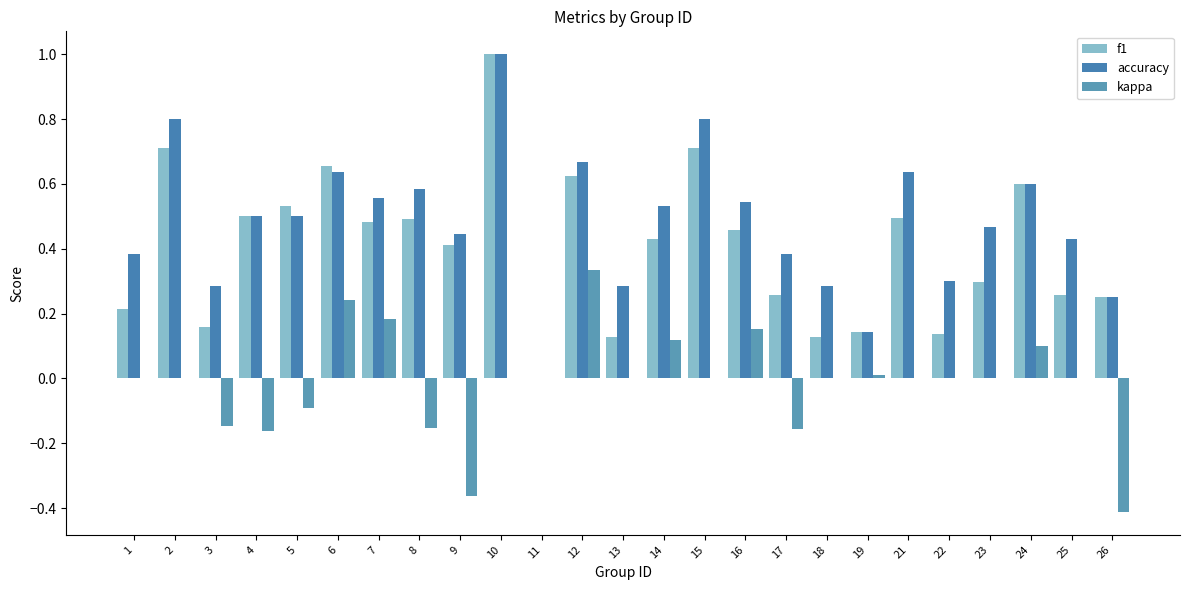

Reading left to right, what are all the values shown in this chart?

f1: 1=0.2	2=0.7	3=0.2	4=0.5	5=0.5	6=0.7	7=0.5	8=0.5	9=0.4	10=1.0	11=0.0	12=0.6	13=0.1	14=0.4	15=0.7	16=0.5	17=0.3	18=0.1	19=0.1	21=0.5	22=0.1	23=0.3	24=0.6	25=0.3	26=0.2
accuracy: 1=0.4	2=0.8	3=0.3	4=0.5	5=0.5	6=0.6	7=0.6	8=0.6	9=0.4	10=1.0	11=0.0	12=0.7	13=0.3	14=0.5	15=0.8	16=0.5	17=0.4	18=0.3	19=0.1	21=0.6	22=0.3	23=0.5	24=0.6	25=0.4	26=0.2
kappa: 1=0.0	2=0.0	3=-0.1	4=-0.2	5=-0.1	6=0.2	7=0.2	8=-0.2	9=-0.4	10=0.0	11=0.0	12=0.3	13=0.0	14=0.1	15=0.0	16=0.2	17=-0.2	18=0.0	19=0.0	21=0.0	22=0.0	23=0.0	24=0.1	25=0.0	26=-0.4